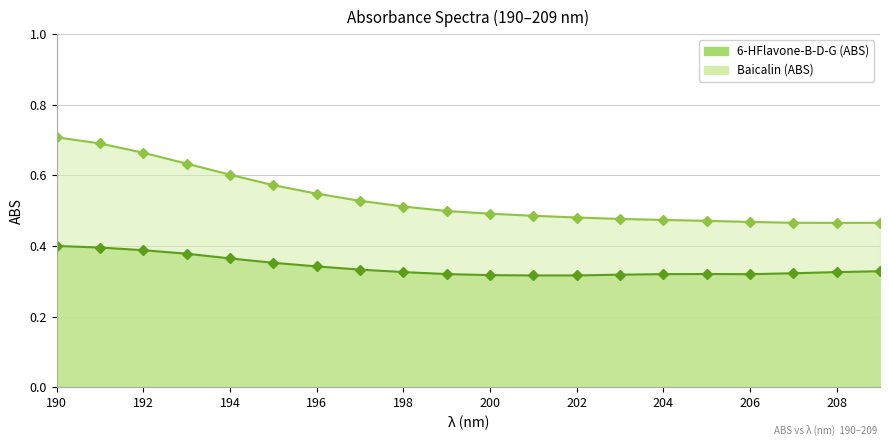

Reading left to right, extract all data points from this chart.

6-HFlavone-B-D-G: 0.4	0.4	0.4	0.4	0.4	0.4	0.3	0.3	0.3	0.3	0.3	0.3	0.3	0.3	0.3	0.3	0.3	0.3	0.3	0.3
Baicalin: 0.7	0.7	0.7	0.6	0.6	0.6	0.5	0.5	0.5	0.5	0.5	0.5	0.5	0.5	0.5	0.5	0.5	0.5	0.5	0.5